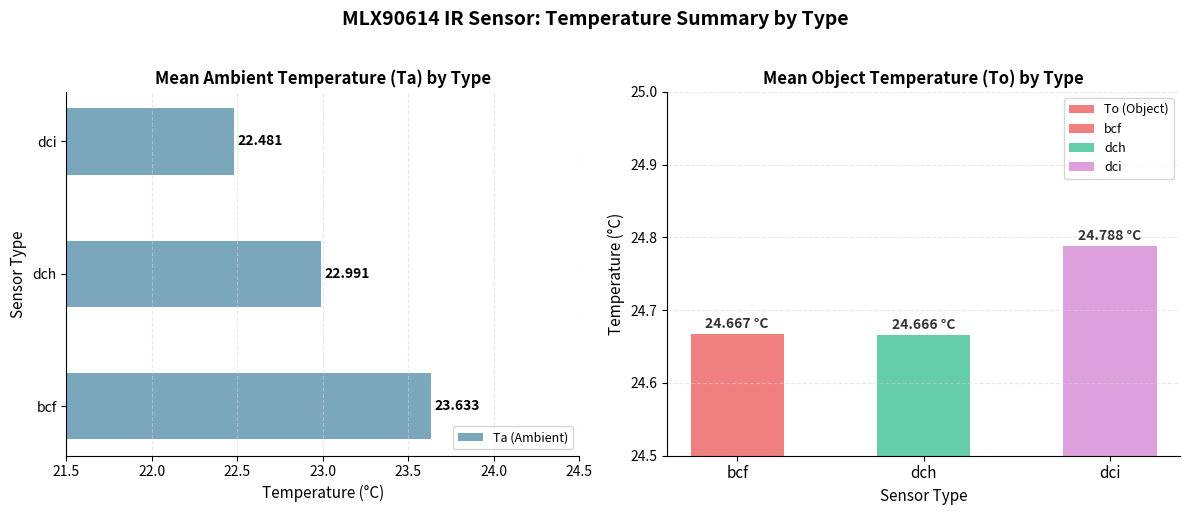

What are all the series names shown in the legend?

Ta (Ambient), To (Object)